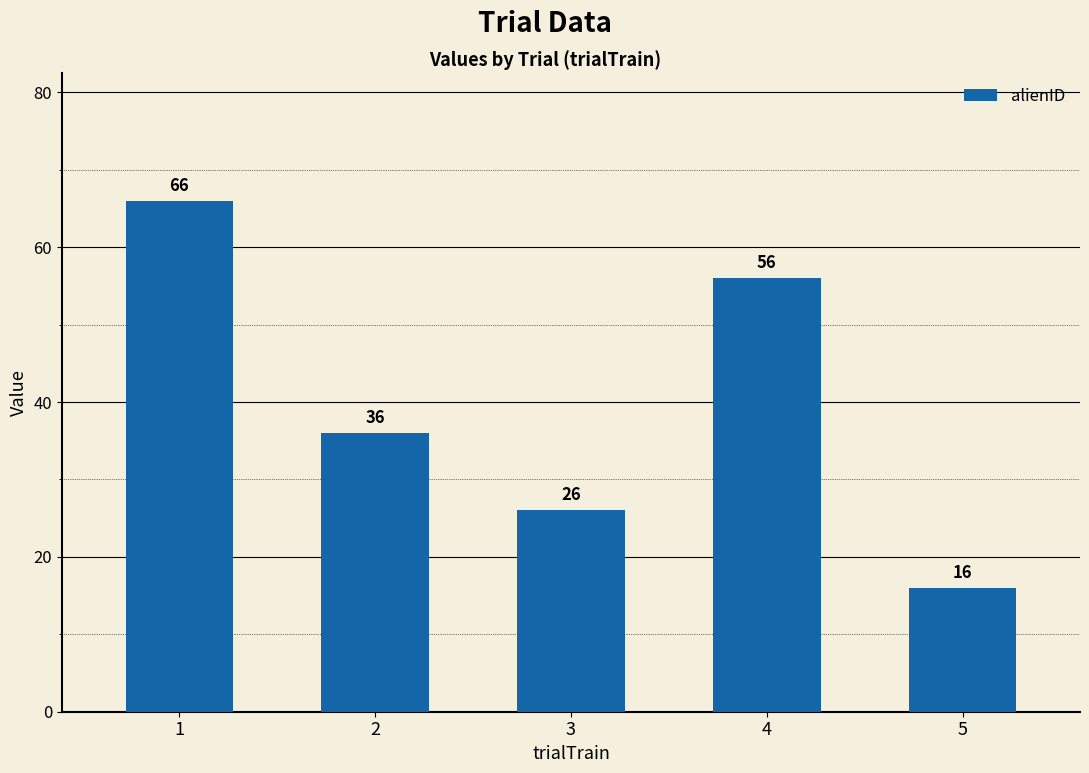

How many data points does each series have?

5